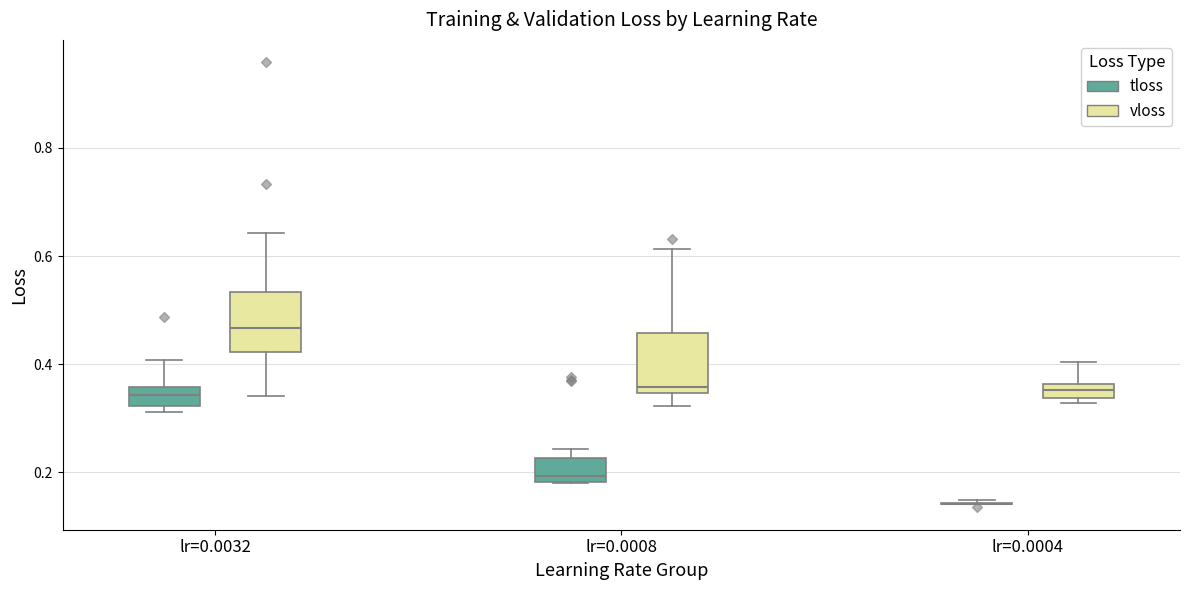

Where does the median line of the box for lr=0.0008 (vloss) sit on the y-axis? The values are not printed on the chart, so give them approximately, as read against the axis.

0.36